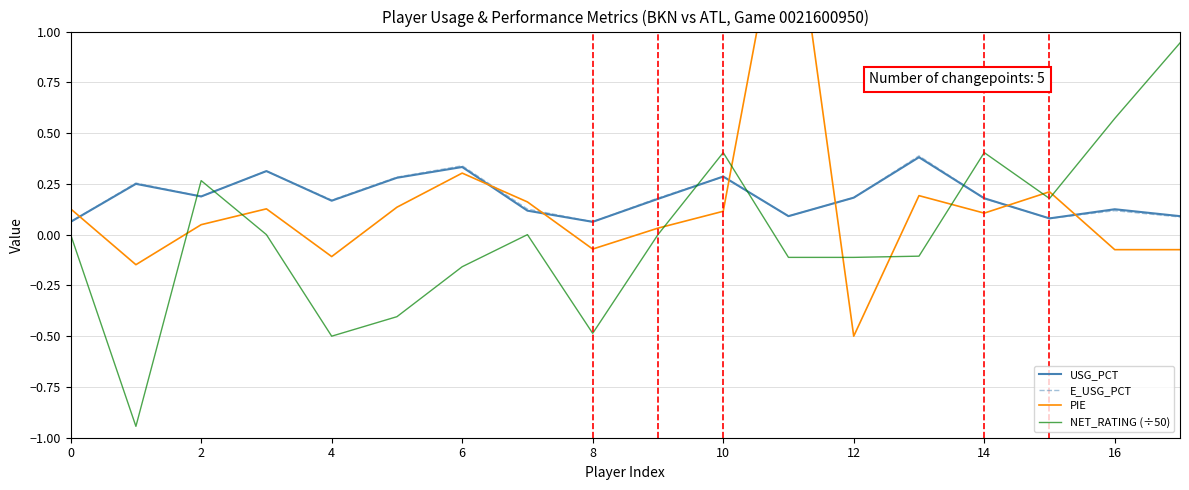

True or false: USG_PCT and NET_RATING (÷50) cross at least once.

True